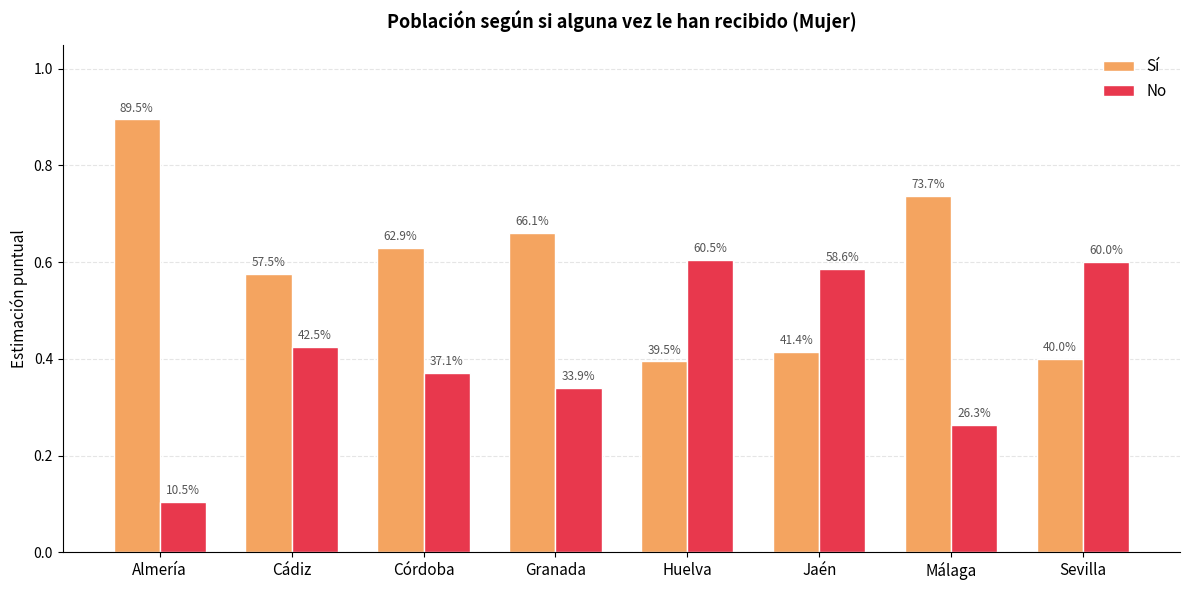

Reading right to left, extract all data points from this chart.

Sí: 0.4	0.7	0.4	0.4	0.7	0.6	0.6	0.9
No: 0.6	0.3	0.6	0.6	0.3	0.4	0.4	0.1